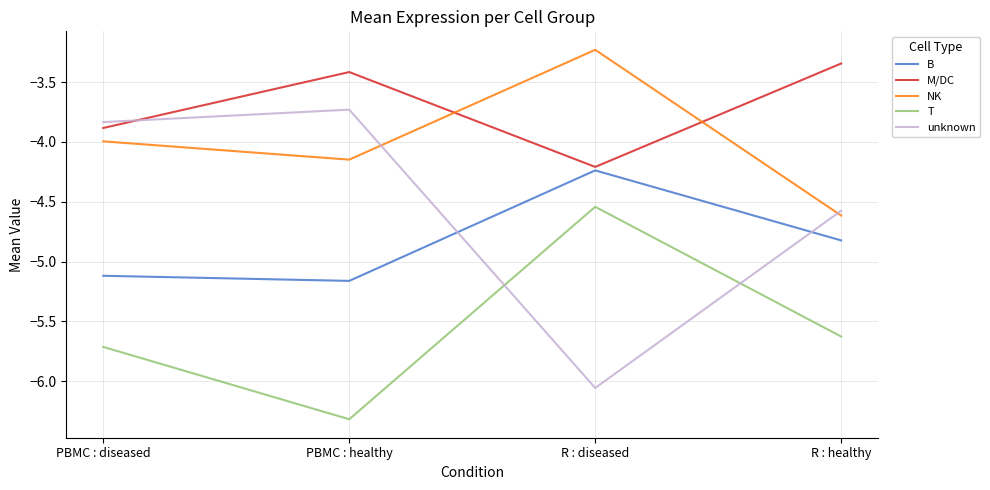

Rank the series by their average value, from lowest to highest.

T, B, unknown, NK, M/DC